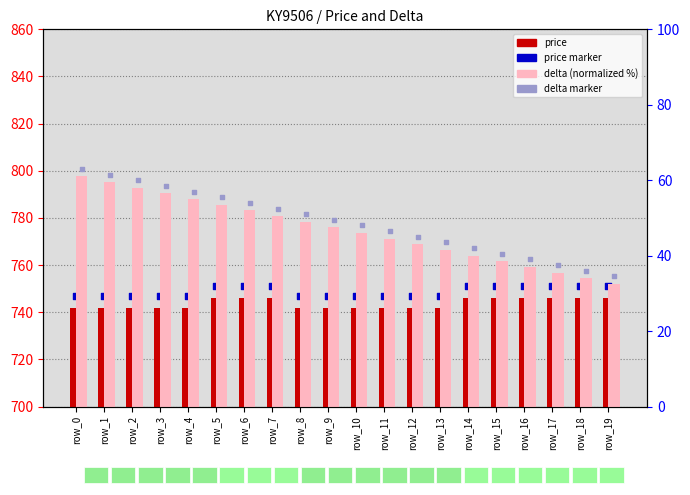

What are all the series names shown in the legend?

price, price marker, delta (normalized %), delta marker